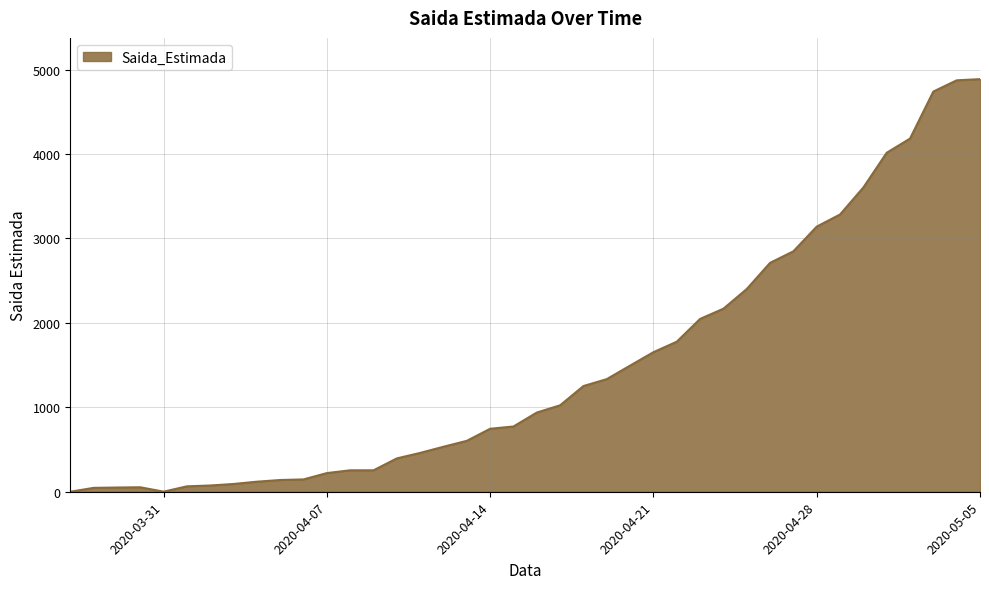

What is the difference between the maximum and minimum values?

4887